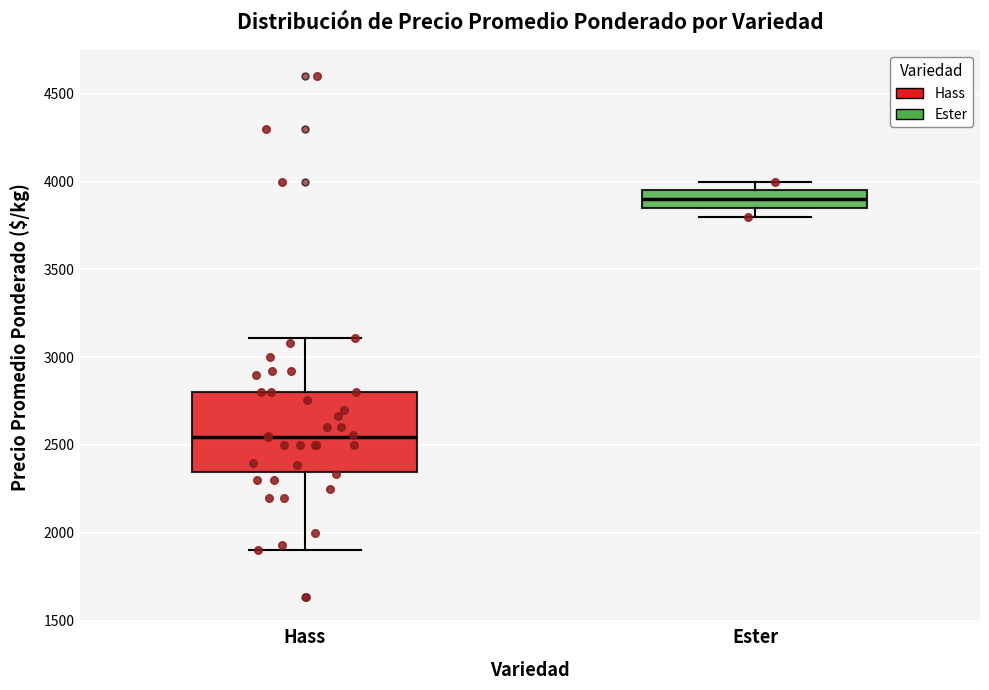

Where is the upper edge of the box for Ester on the y-axis? The values are not printed on the chart, so give them approximately, as read against the axis.

3950